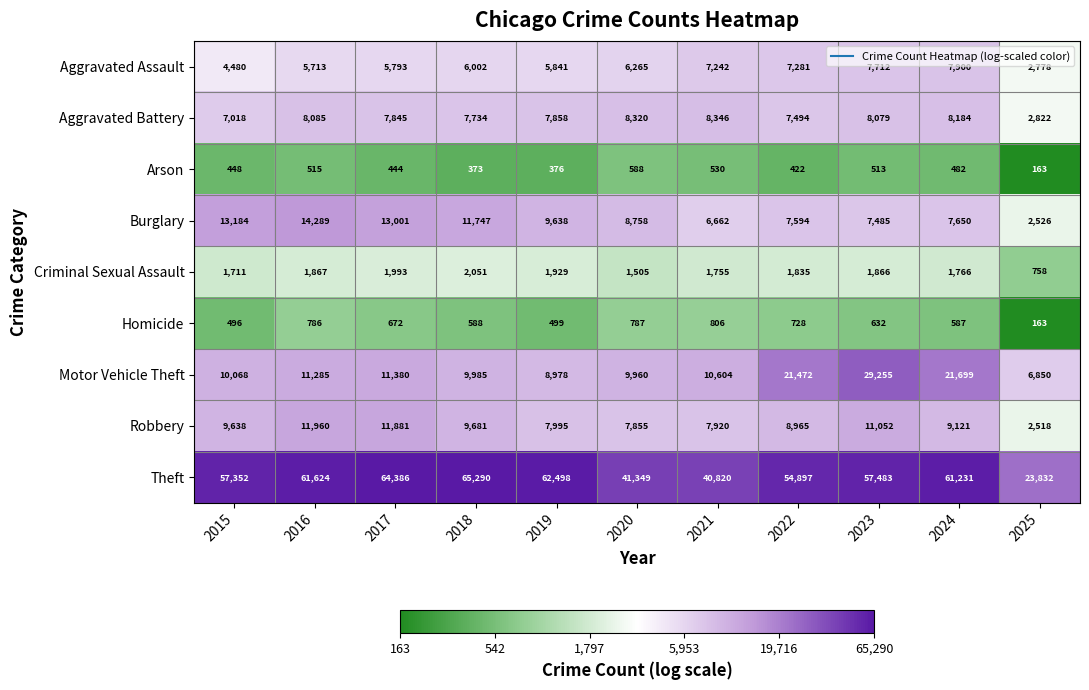

At which label is Aggravated Battery closest to 5584?

2015